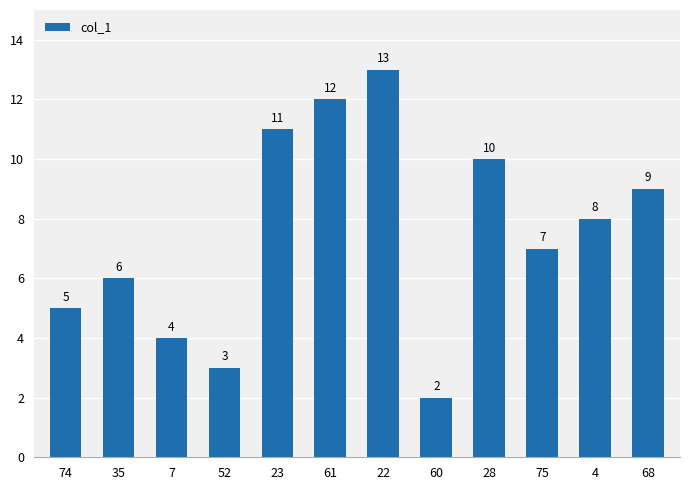

Between 68 and 7, which is larger?

68